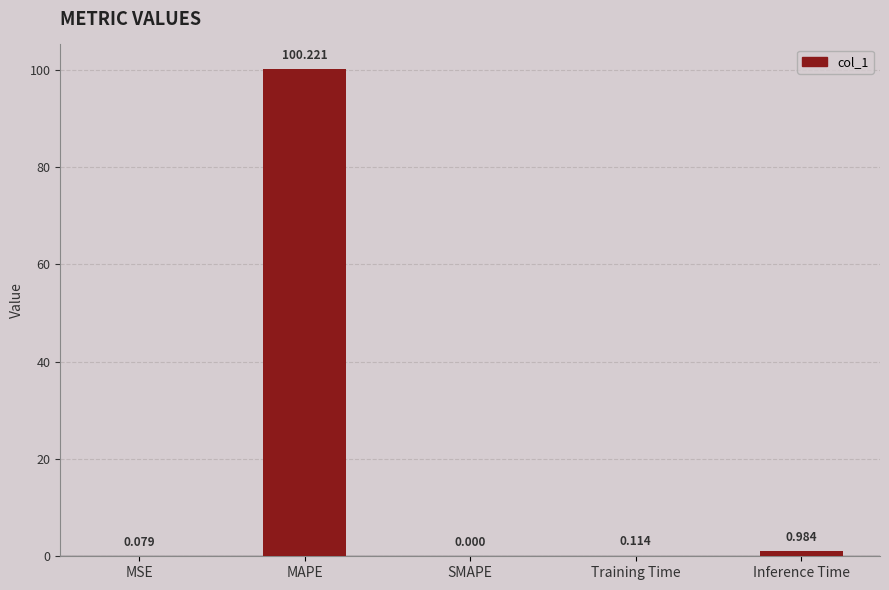

What is the change in value from SMAPE to Inference Time?

+1.0